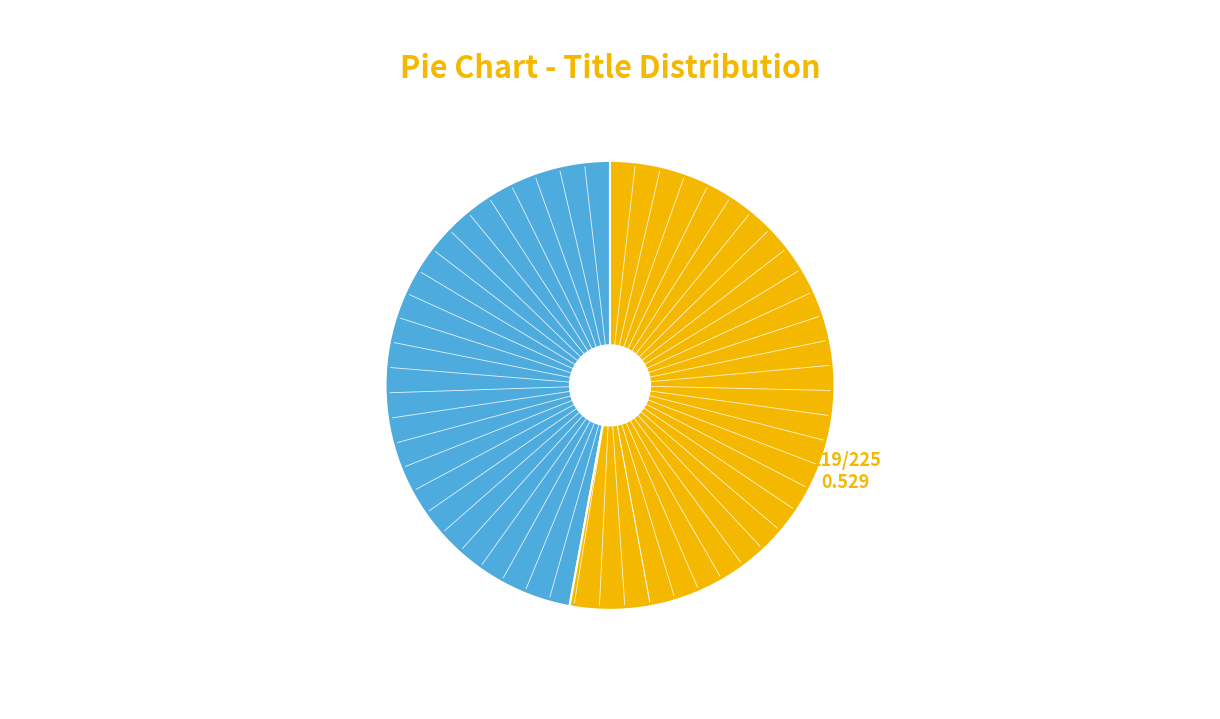

Is there a majority slice in this chart?

Yes